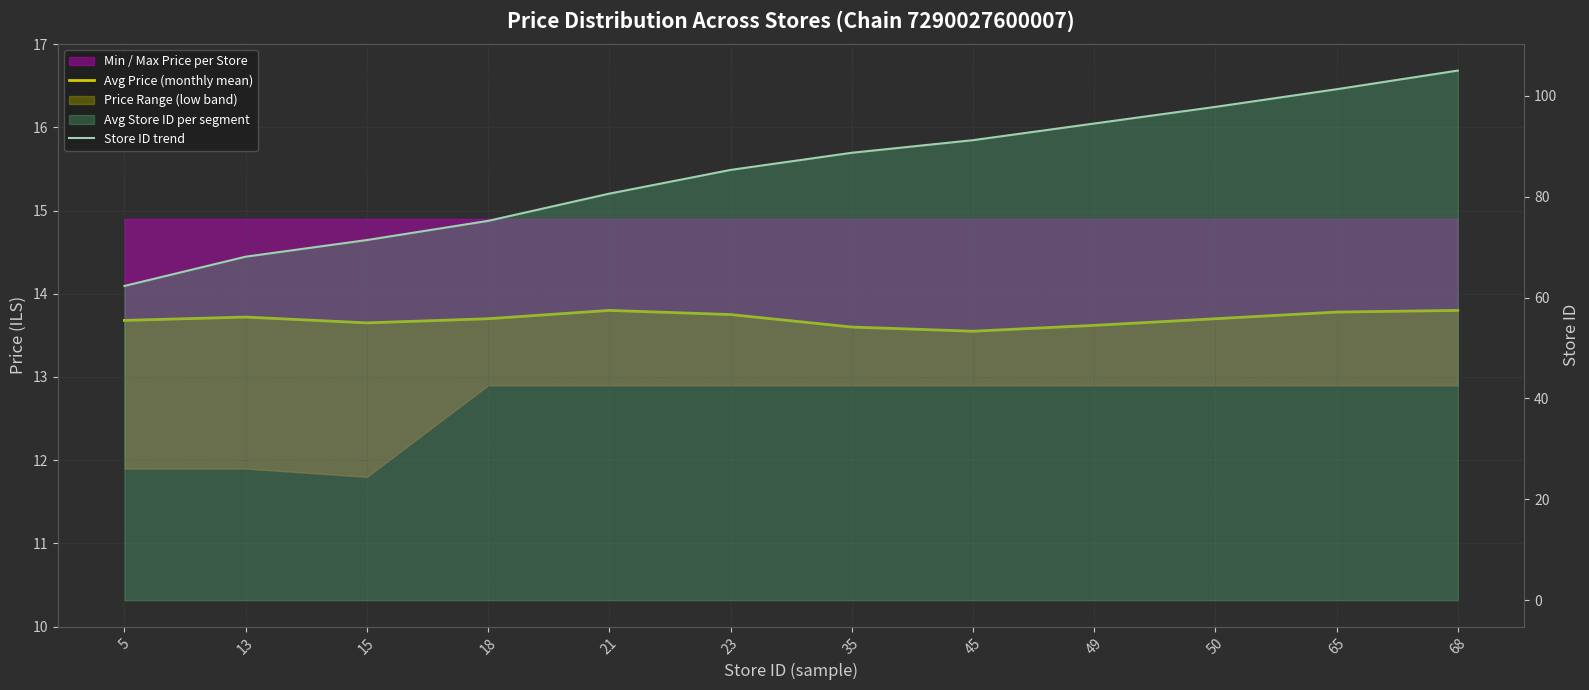

Where is Avg Price (monthly mean) nearest to the value 13?

45